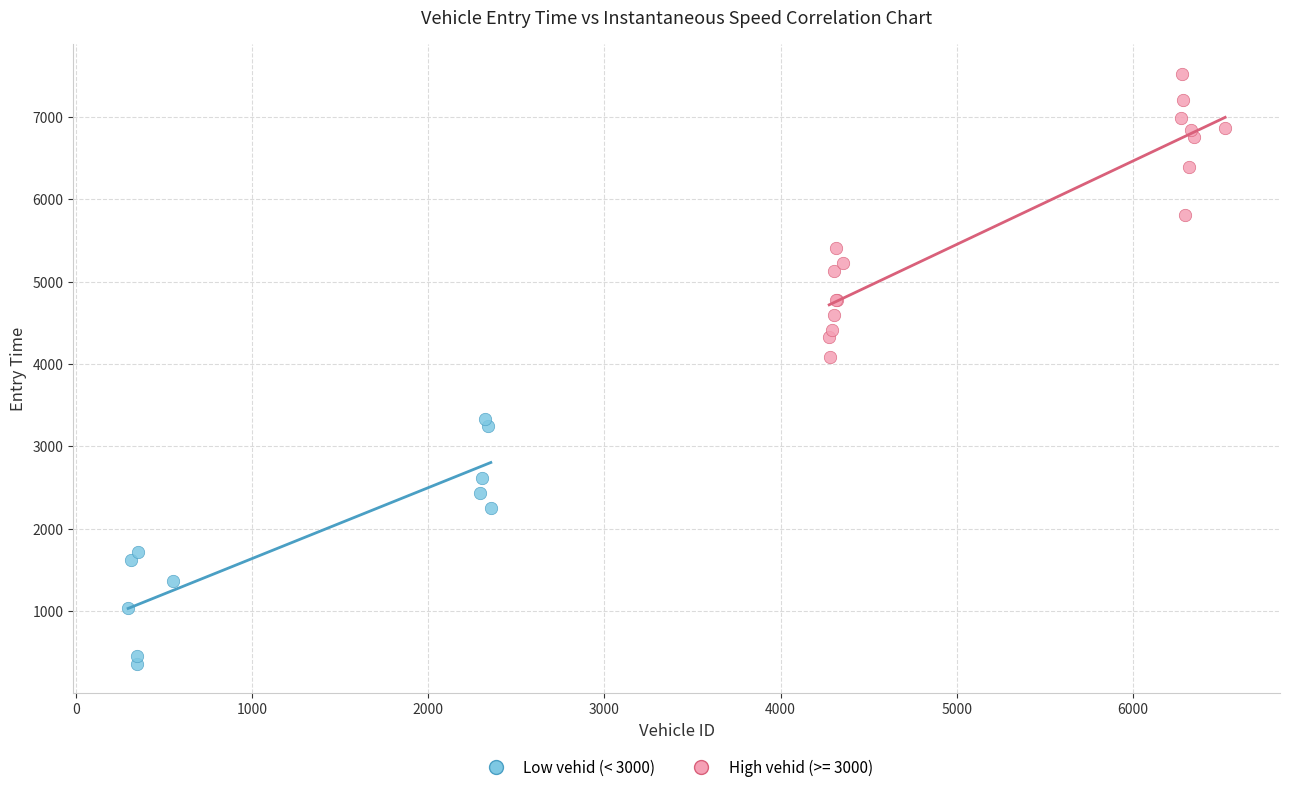

Which series reaches the minimum Y coordinate?

Low vehid (< 3000)